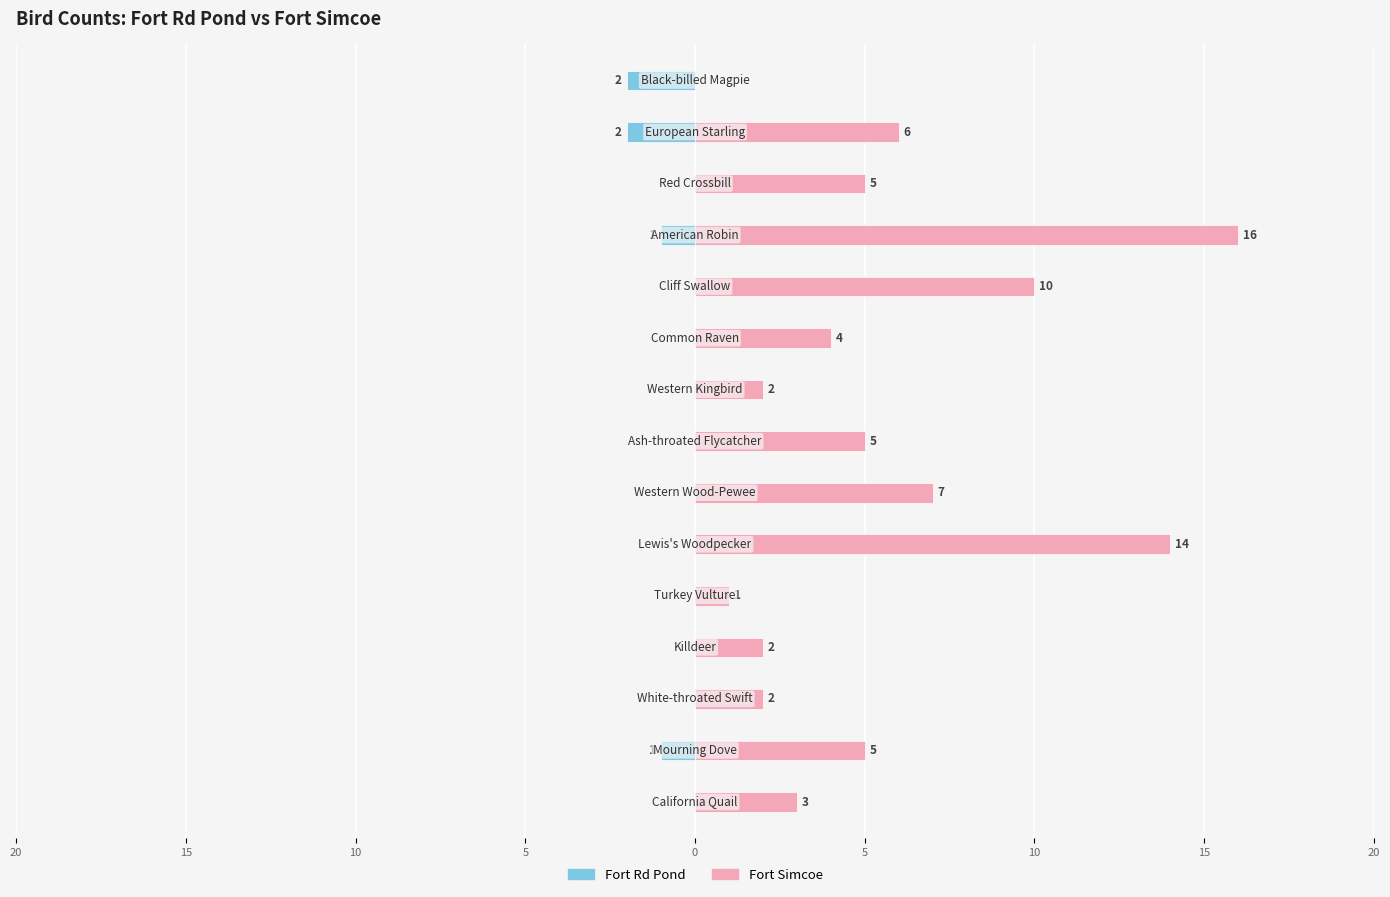

How many data points does each series have?

15